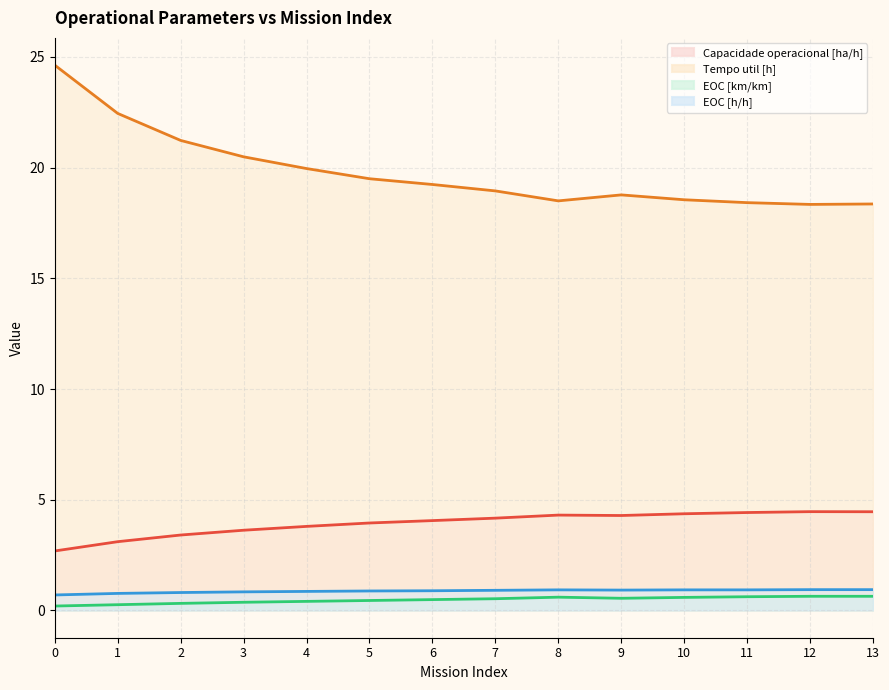

Does the chart display data point markers on the line(s)?

No